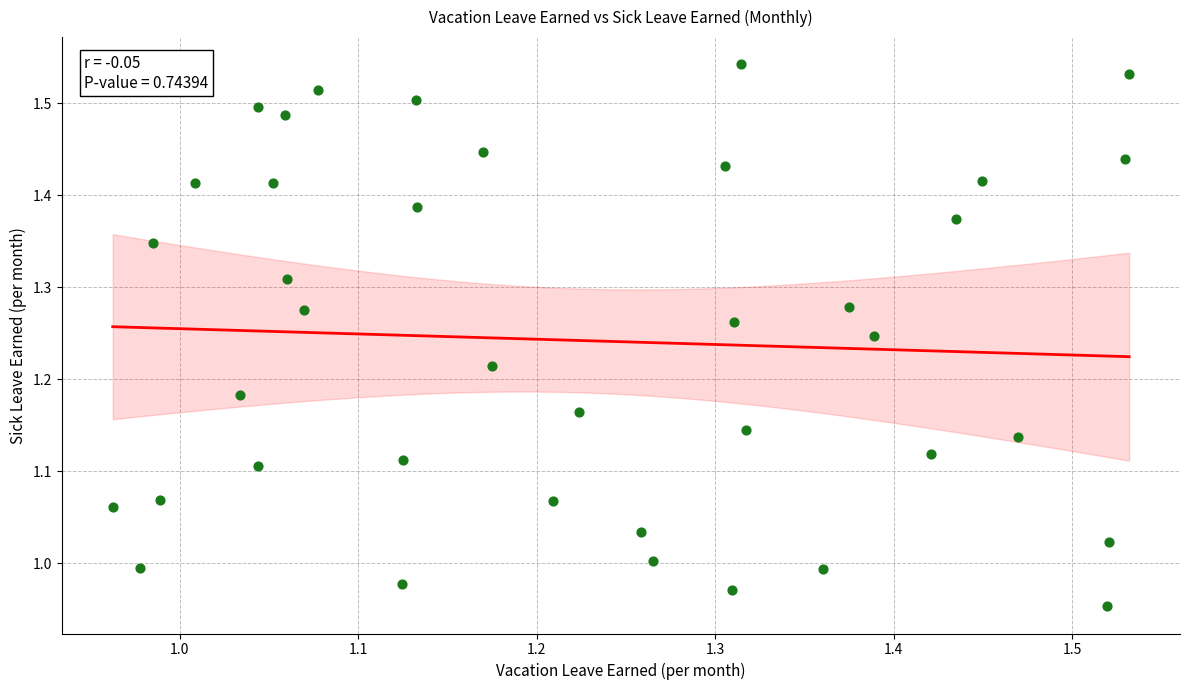

What is the range of X values (max minus min)?

0.6